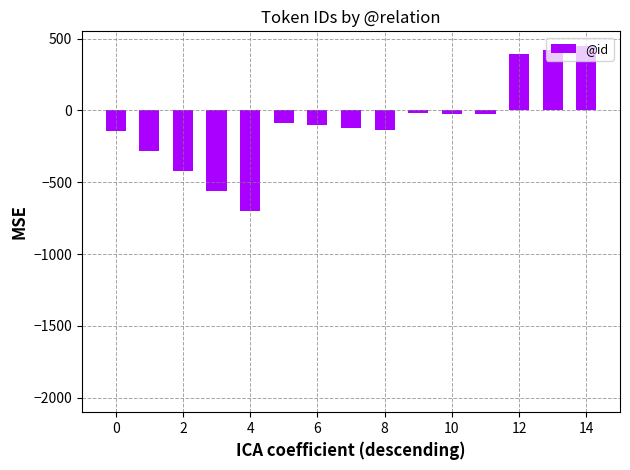

What is the value of the 6th bar from the left?

-90